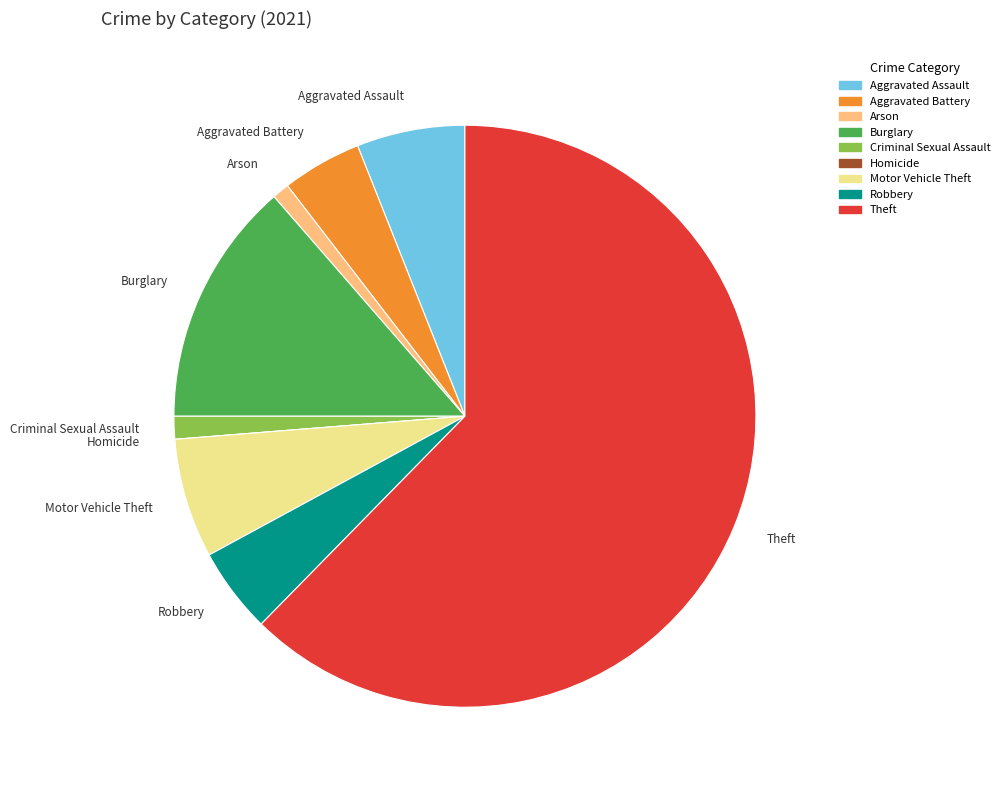

Between Motor Vehicle Theft and Arson, which is larger?

Motor Vehicle Theft